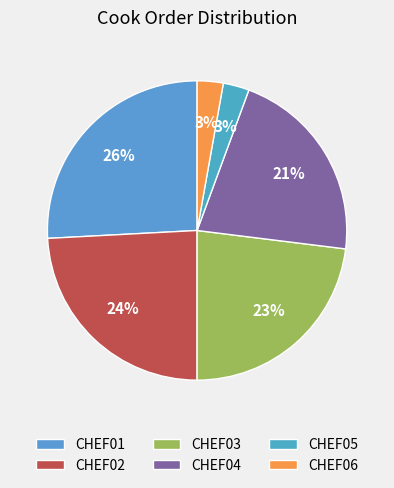

Which has a higher value, CHEF02 or CHEF04?

CHEF02